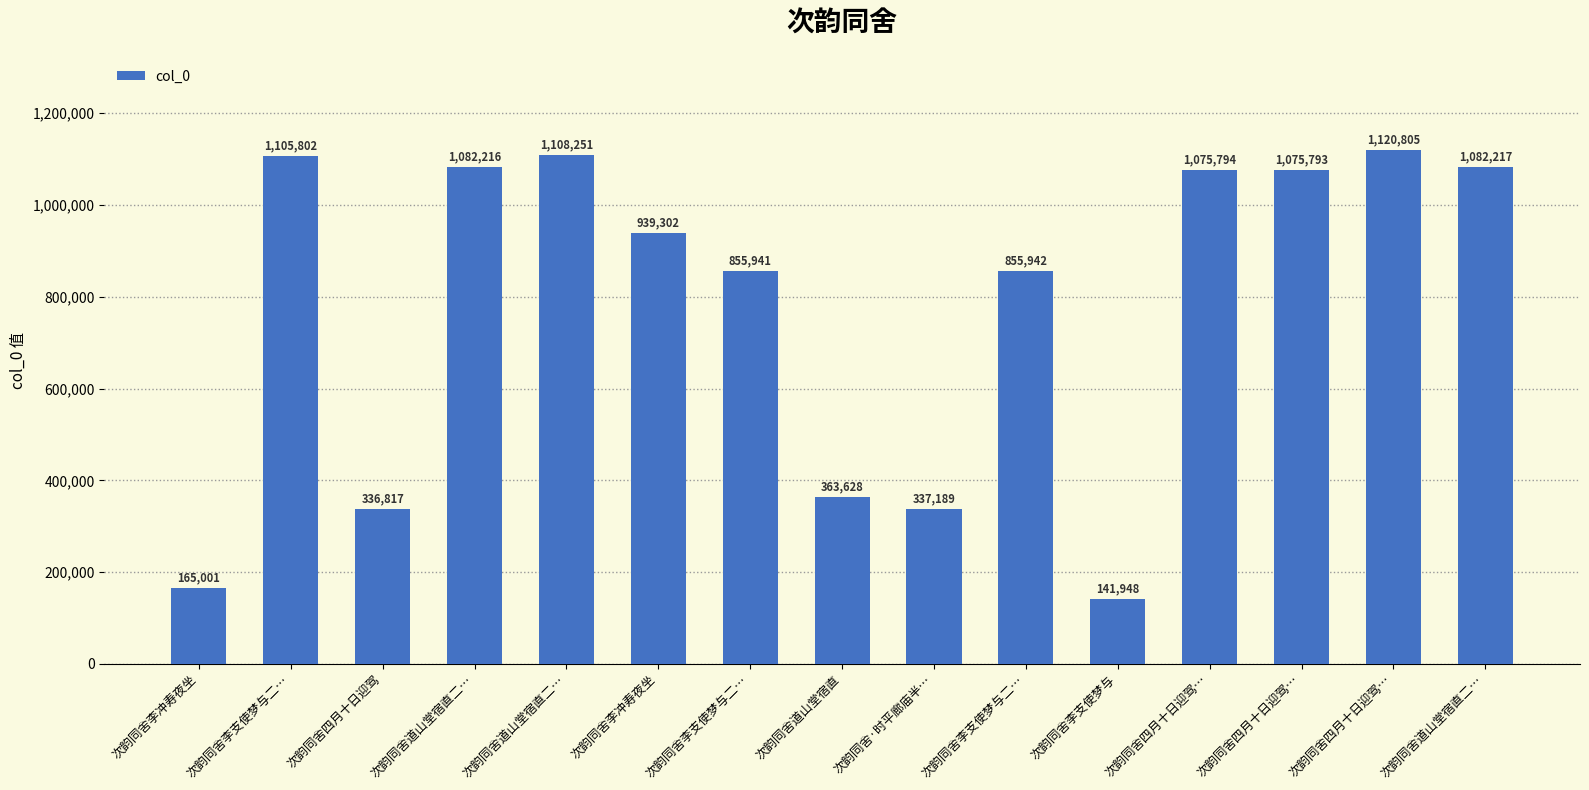

What is the change in value from 次韵同舍道山堂宿直二… to 次韵同舍李支使梦与二…?

-226274